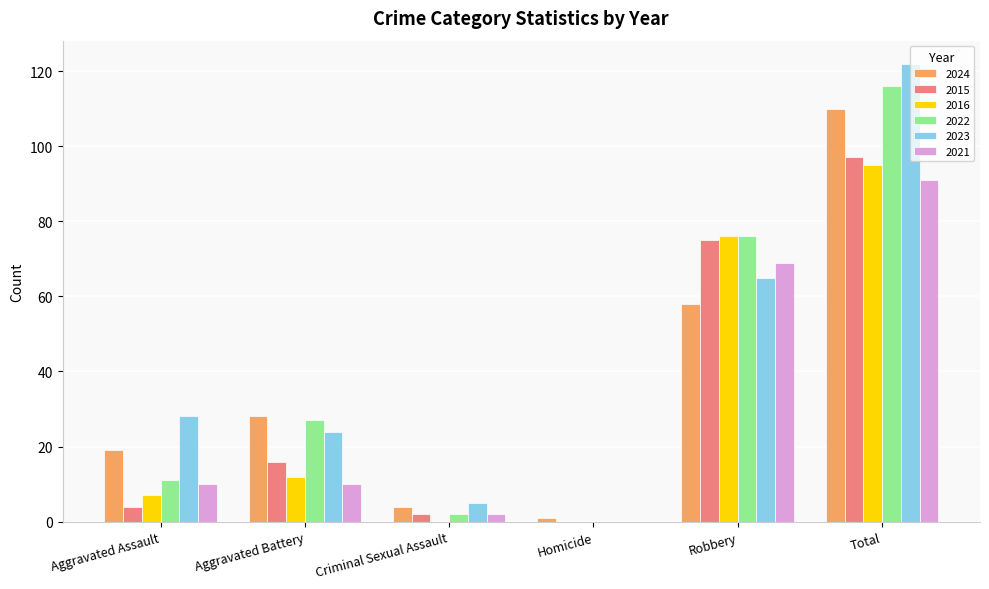

Is the value of 2015 at Homicide greater than the value of 2021 at Total?

No